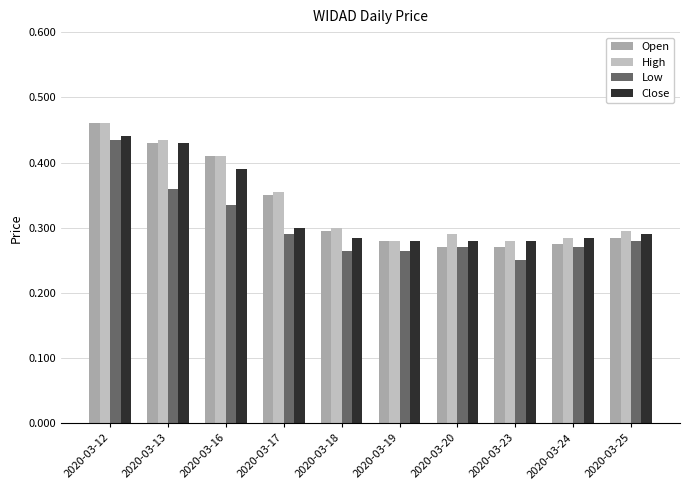

How many series are shown in this chart?

4